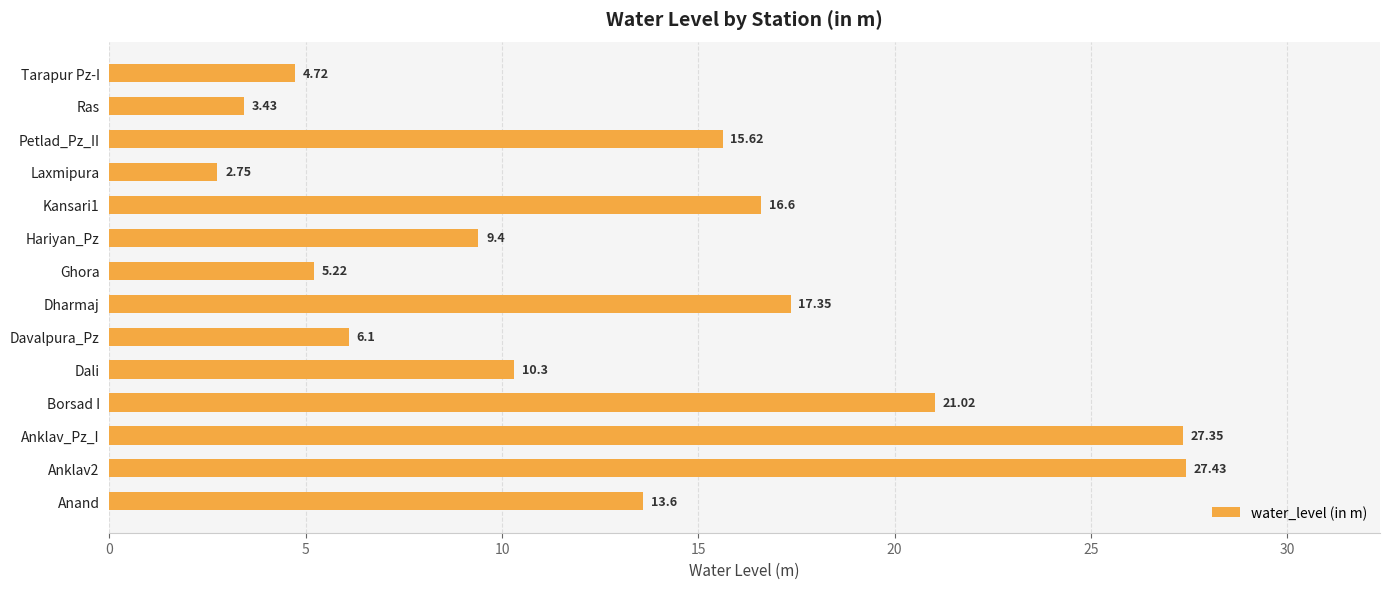

Which category has the highest value across all series?

Anklav2